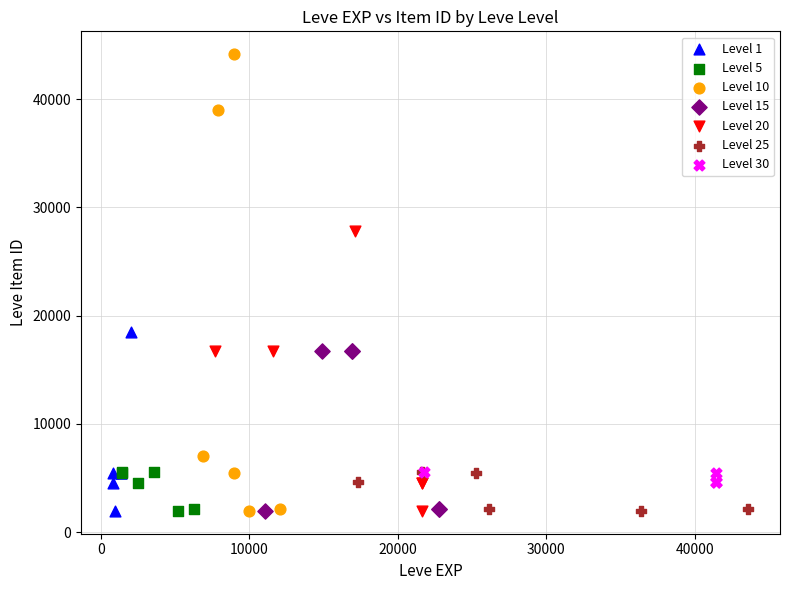

What are all the series names shown in the legend?

Level 1, Level 5, Level 10, Level 15, Level 20, Level 25, Level 30